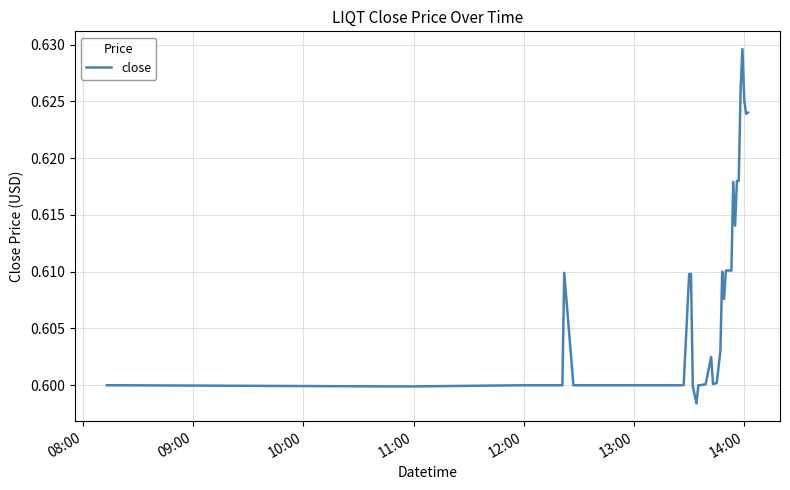

Does the chart have visible grid lines?

Yes